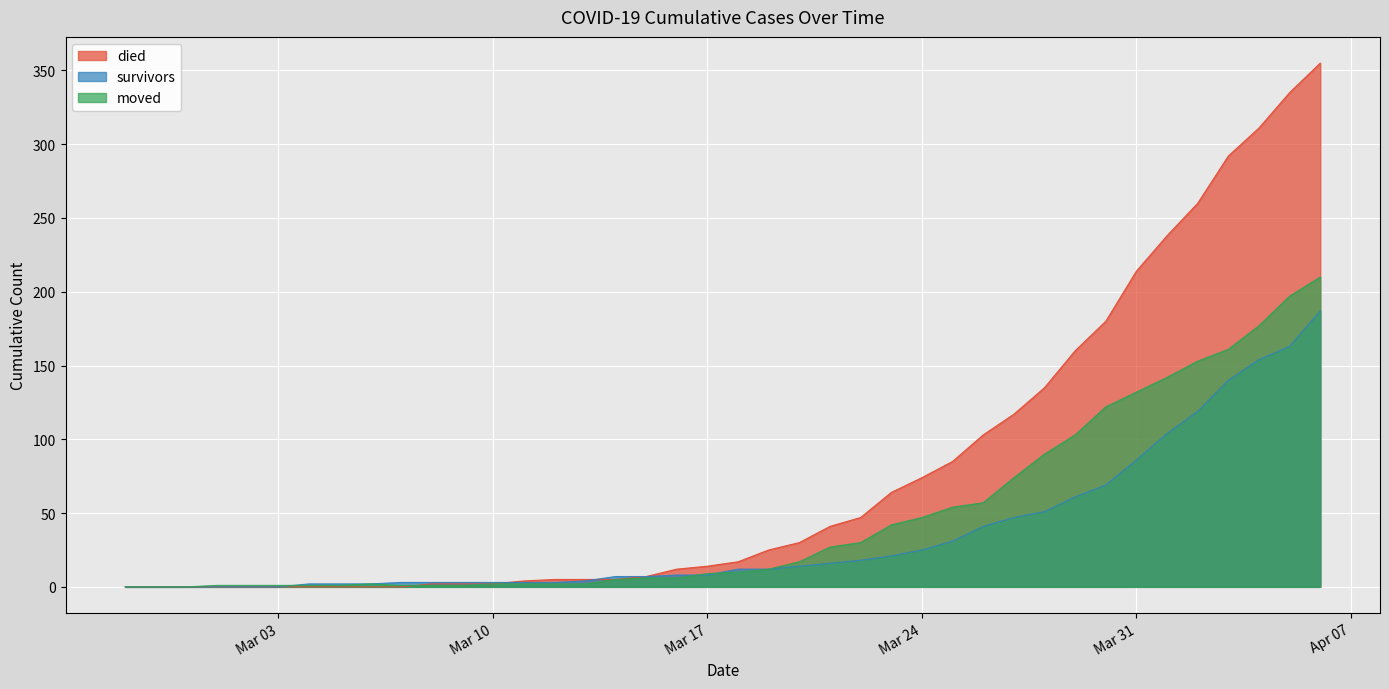

True or false: moved and survivors intersect in this chart.

True